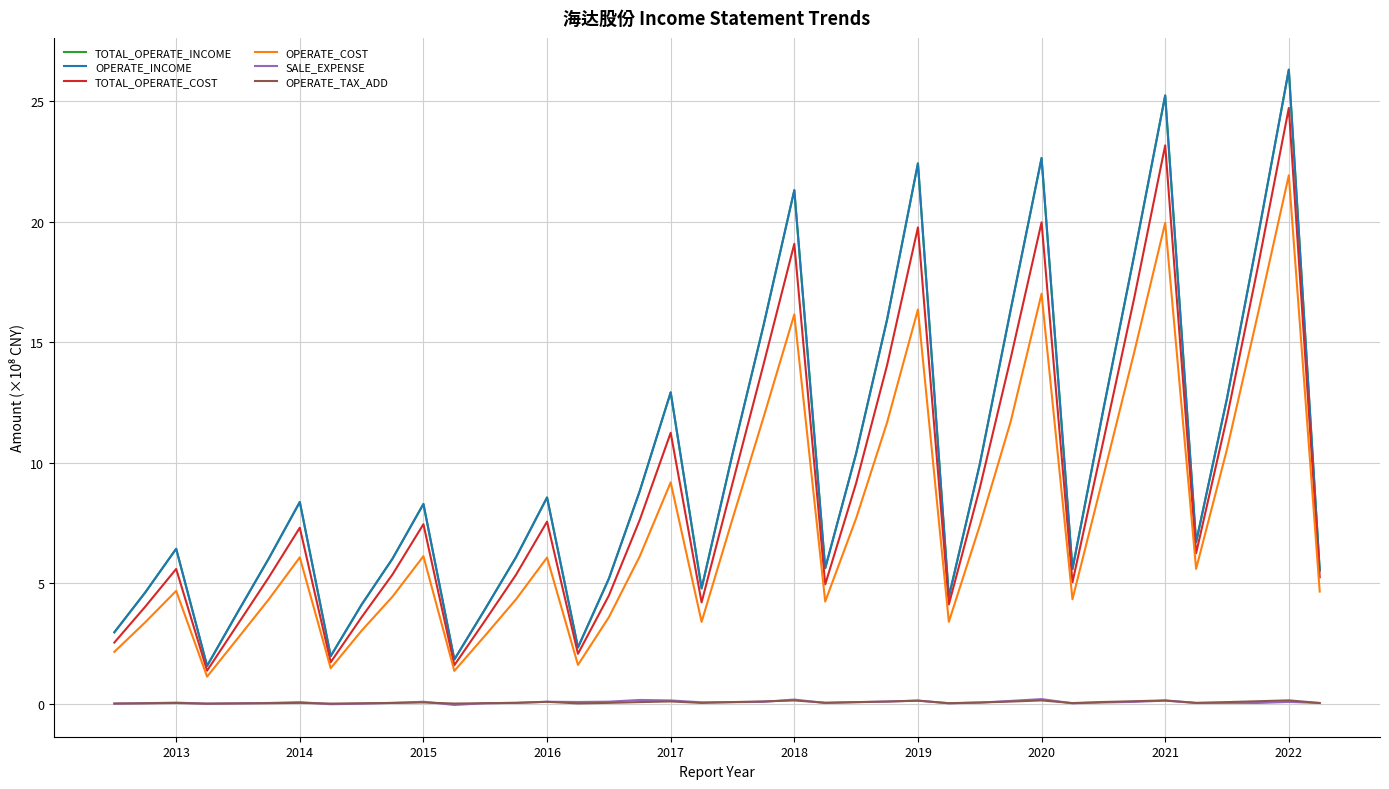

How many lines are shown in the chart?

6